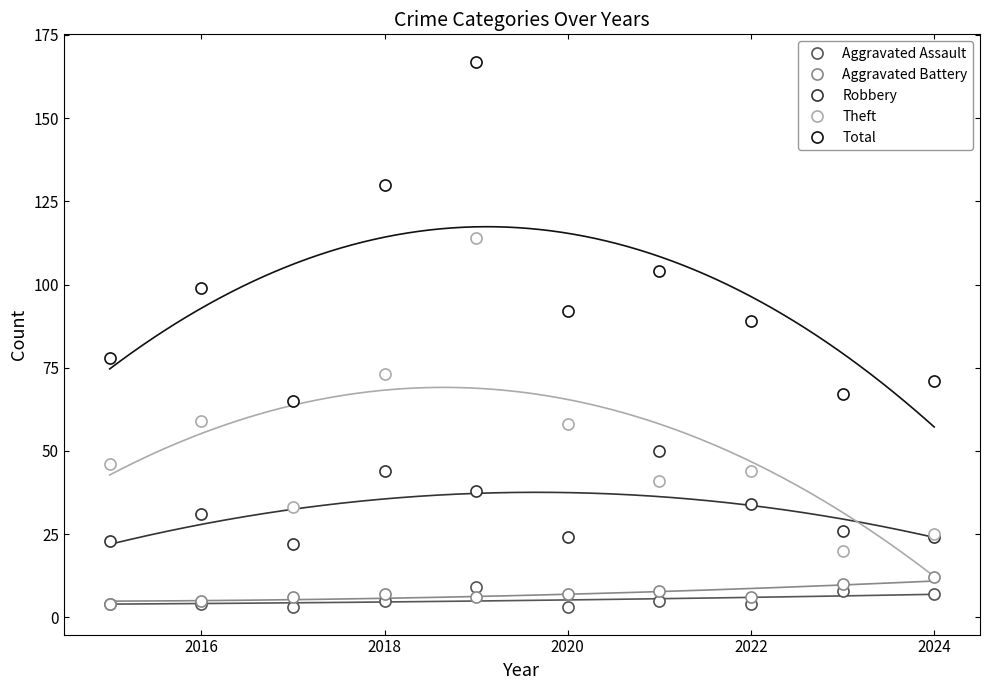

How many data points does each series have?

10